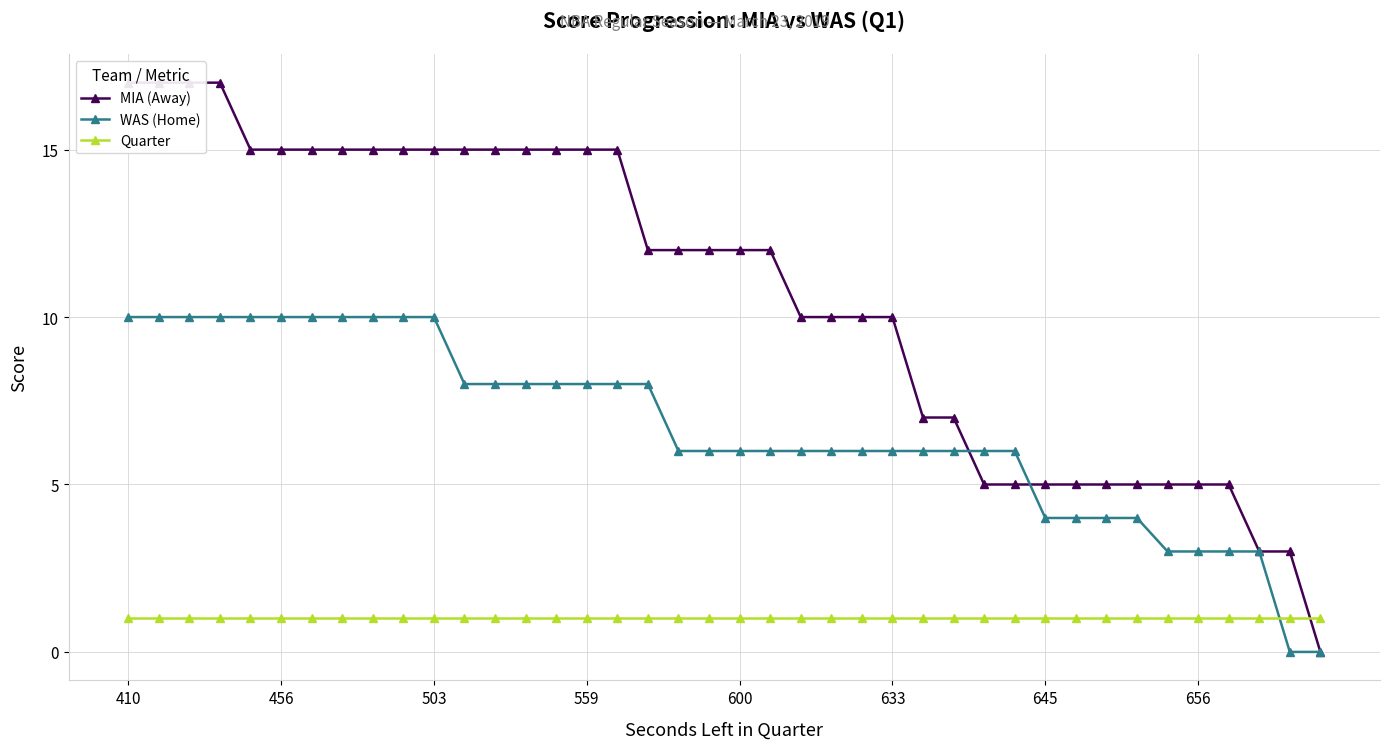

What is the sum of all WAS (Home) values?

266